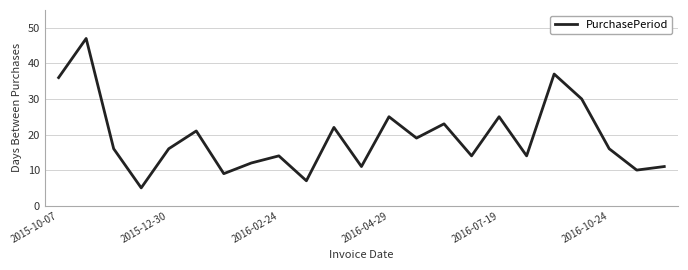

What is the minimum value shown in the chart?

5